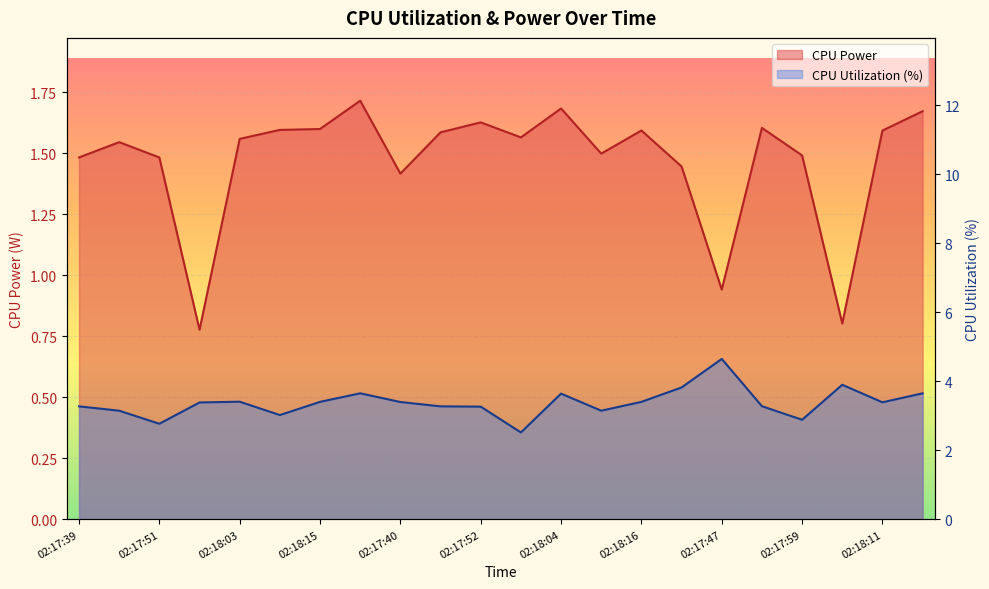

Between 02:18:17 and 02:17:46, which is larger?

02:18:17